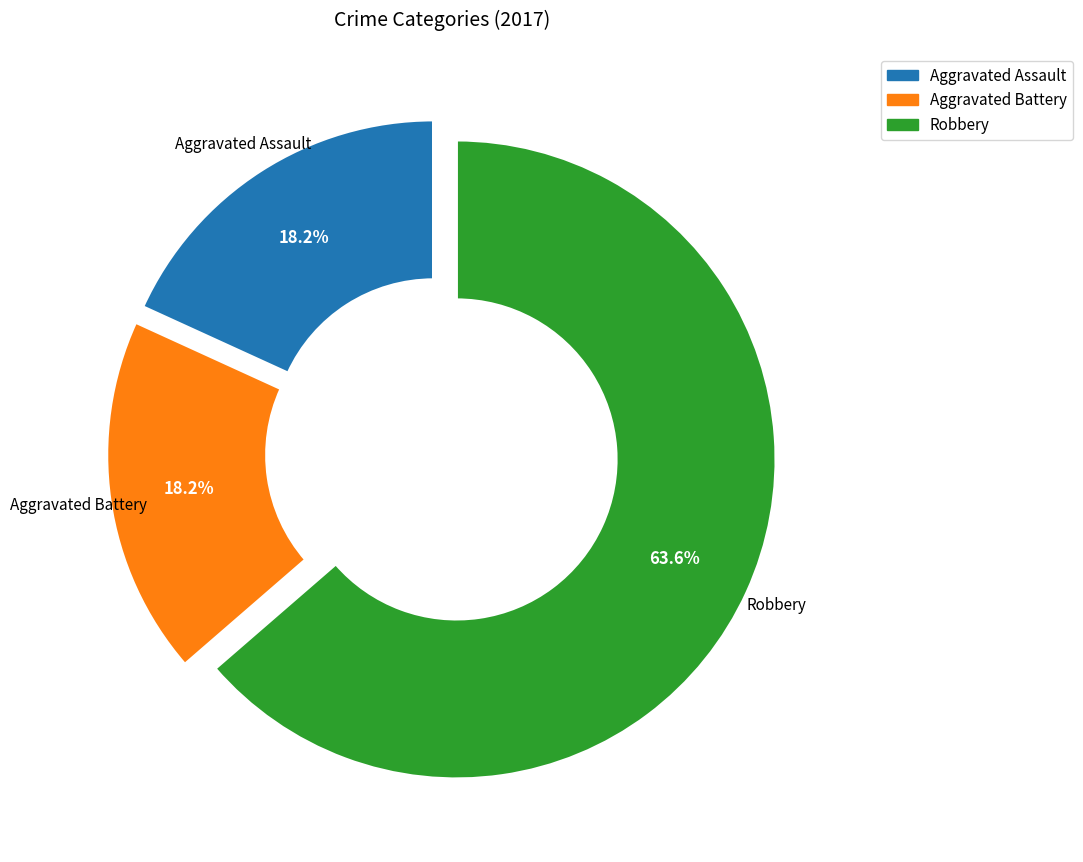

Combined, what portion of the pie is Robbery and Aggravated Battery?

81.8%